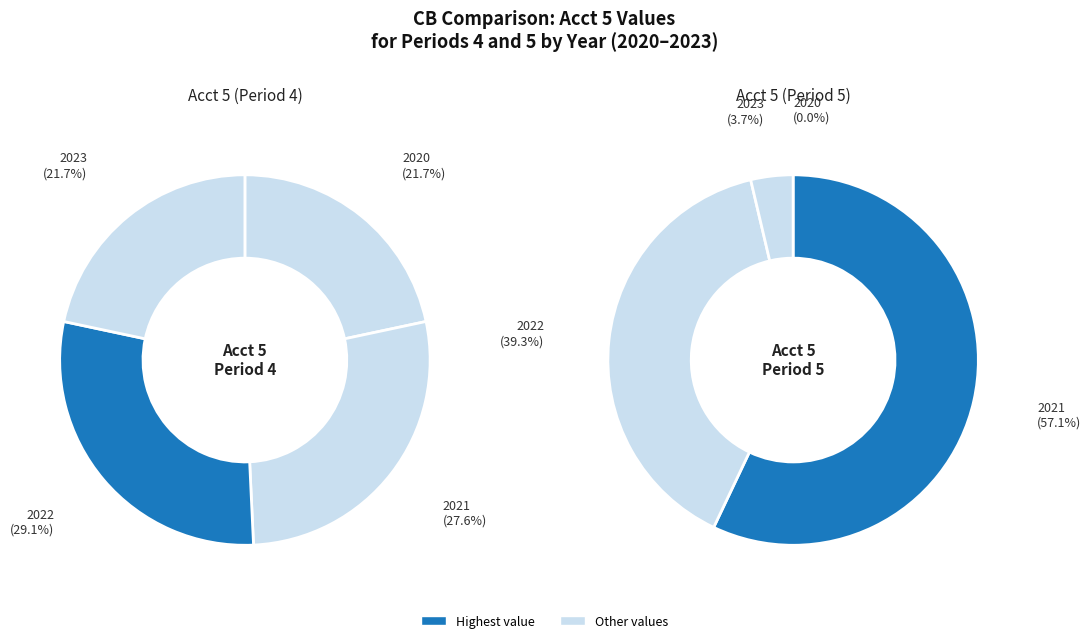

What percentage do 2021 and 2022 together represent?

56.7%